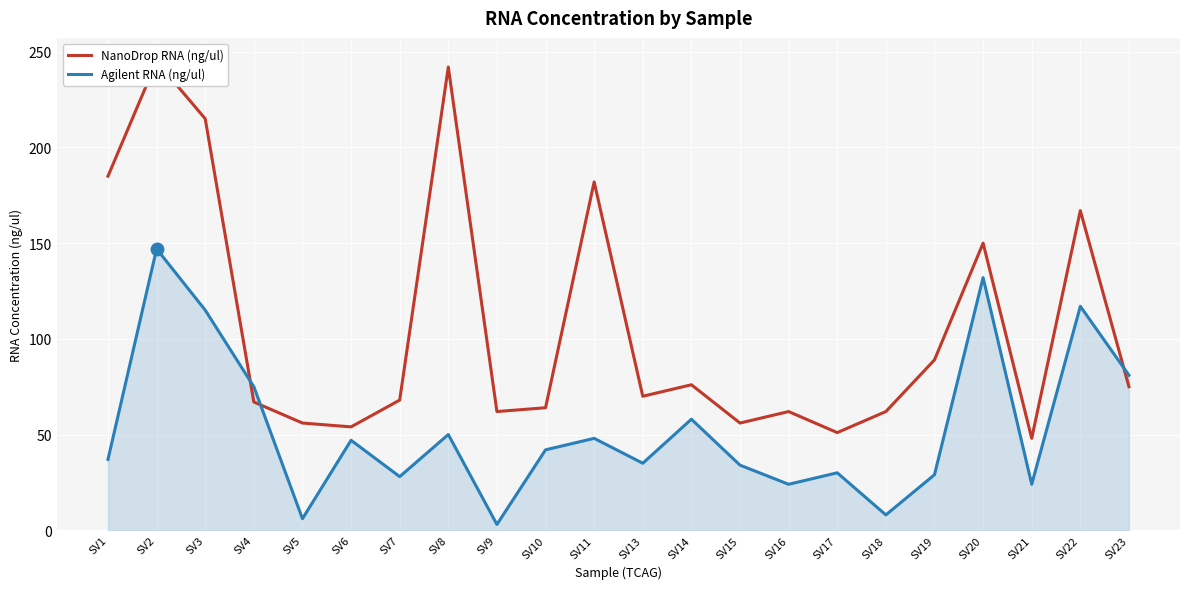

Rank the categories by Agilent RNA (ng/ul) value from highest to lowest.

SV2, SV20, SV22, SV3, SV23, SV4, SV14, SV8, SV11, SV6, SV10, SV1, SV13, SV15, SV17, SV19, SV7, SV16, SV21, SV18, SV5, SV9